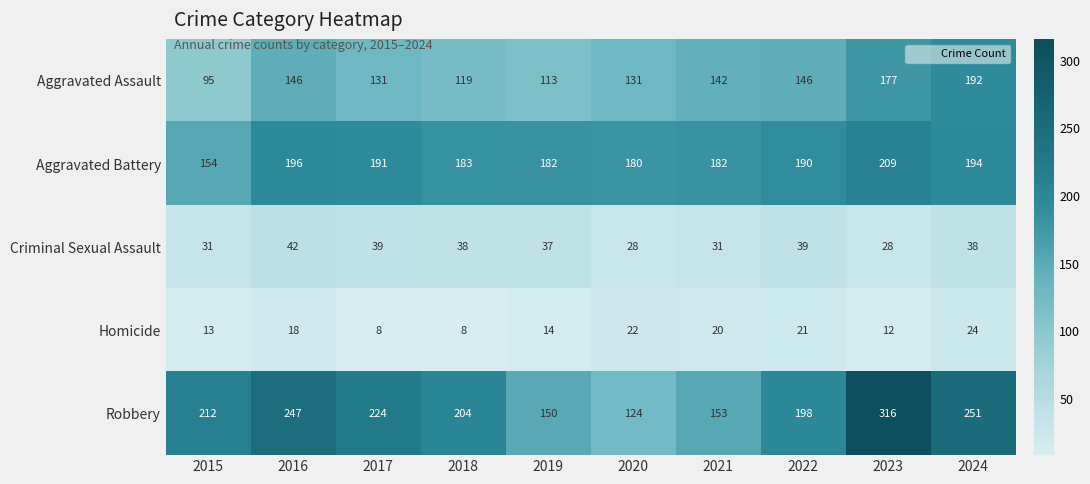

Rank the series by their maximum value, from lowest to highest.

Homicide, Criminal Sexual Assault, Aggravated Assault, Aggravated Battery, Robbery